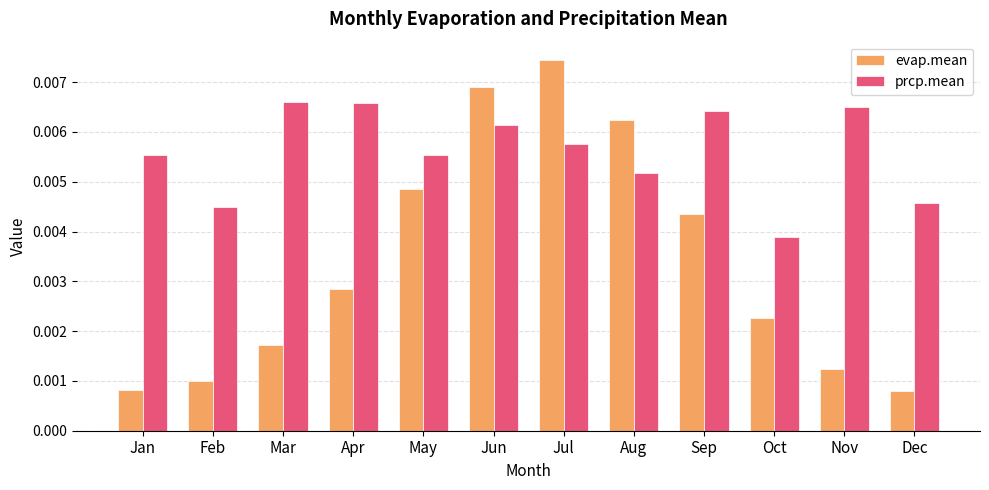

Which label corresponds to the largest value in the chart?

Jul